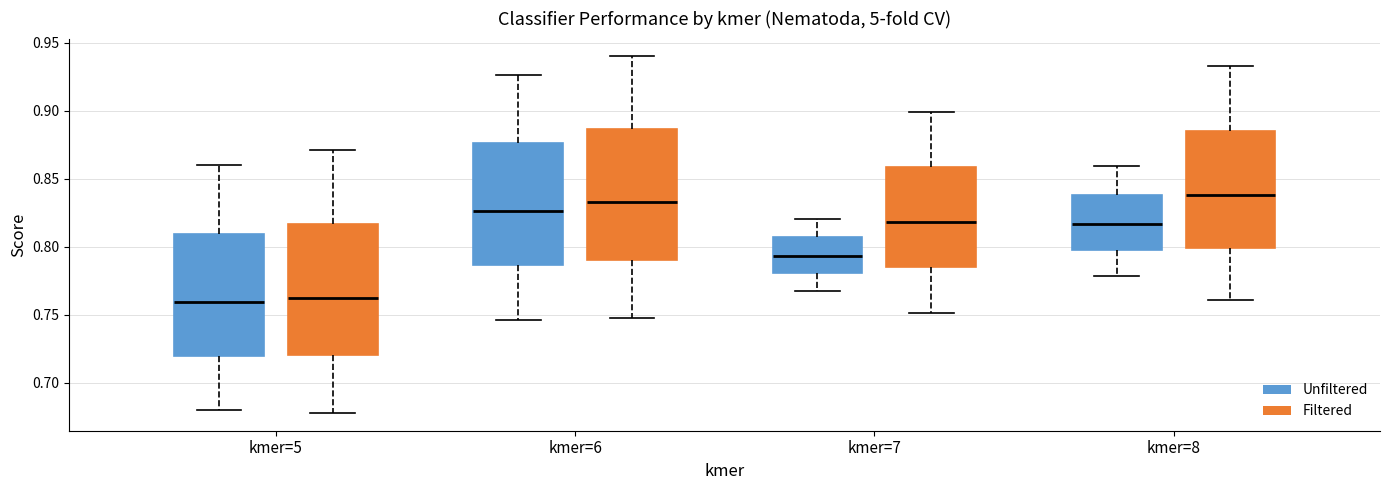

Reading left to right, read every box against the y-axis: the position of its median line, the range the box covers, and the ends of its whiskers. The values are not printed on the chart, so give them approximately, as read against the axis.

kmer=5 (Unfiltered): median 0.760, box 0.720 to 0.810, whiskers 0.680 to 0.860
kmer=5 (Filtered): median 0.760, box 0.720 to 0.815, whiskers 0.680 to 0.870
kmer=6 (Unfiltered): median 0.825, box 0.785 to 0.875, whiskers 0.745 to 0.925
kmer=6 (Filtered): median 0.835, box 0.790 to 0.885, whiskers 0.750 to 0.940
kmer=7 (Unfiltered): median 0.795, box 0.780 to 0.805, whiskers 0.770 to 0.820
kmer=7 (Filtered): median 0.820, box 0.785 to 0.860, whiskers 0.750 to 0.900
kmer=8 (Unfiltered): median 0.815, box 0.800 to 0.840, whiskers 0.780 to 0.860
kmer=8 (Filtered): median 0.840, box 0.800 to 0.885, whiskers 0.760 to 0.935